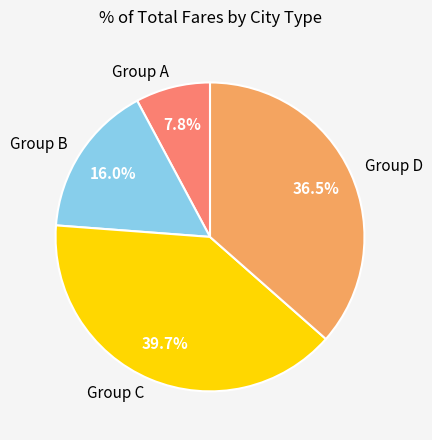

Between Group A and Group B, which is larger?

Group B